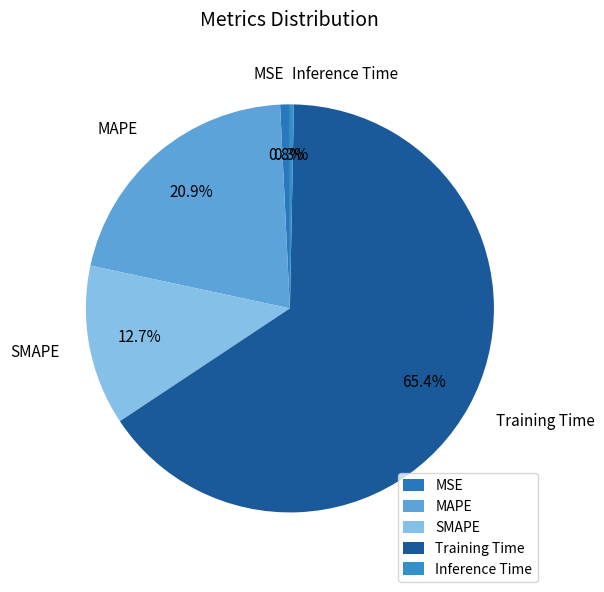

Count the number of slices in the pie.

5